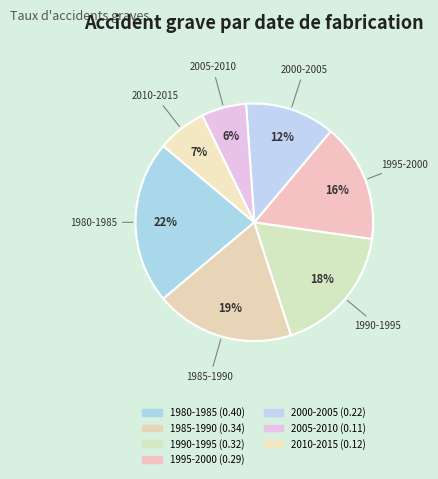

Rank the categories by value from lowest to highest.

2005-2010, 2010-2015, 2000-2005, 1995-2000, 1990-1995, 1985-1990, 1980-1985